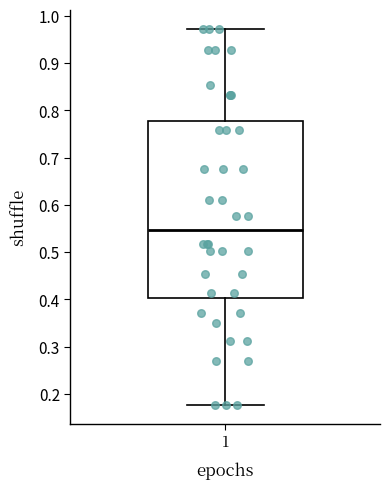

Read this box plot against the y-axis: the position of the median line, the range covered by the box, and the ends of both whiskers. The values are not printed on the chart, so give them approximately, as read against the axis.

median 0.55, box 0.40 to 0.78, whiskers 0.18 to 0.97